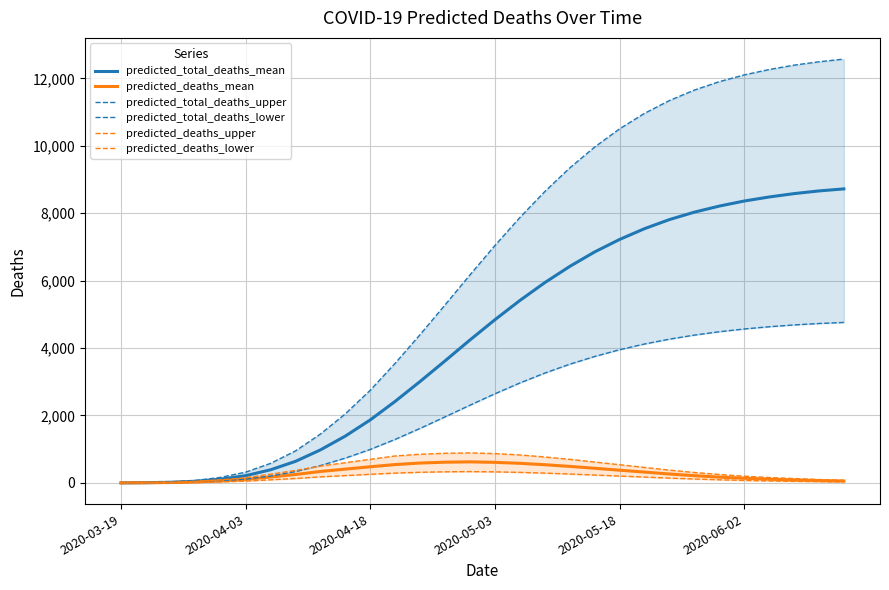

True or false: predicted_total_deaths_mean and predicted_deaths_lower cross at least once.

False